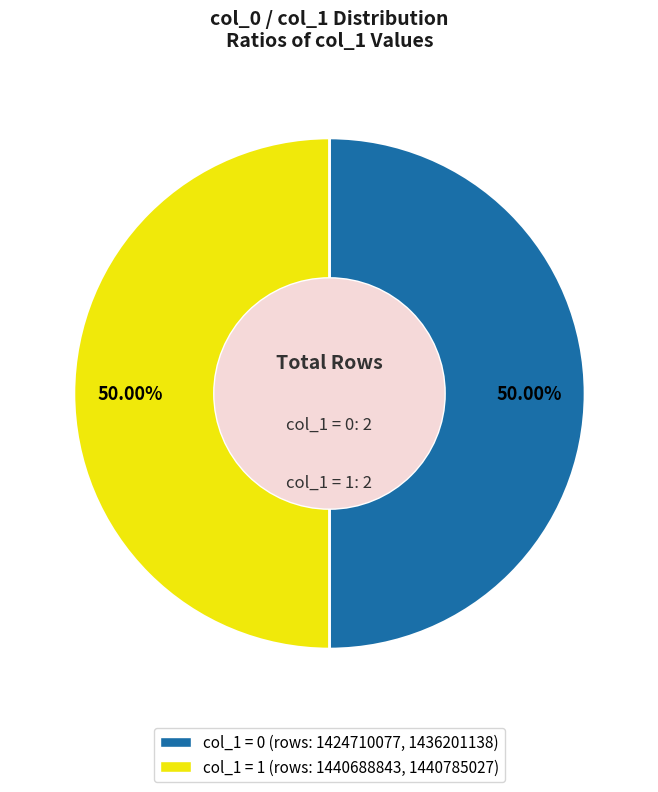

Count the number of slices in the pie.

2